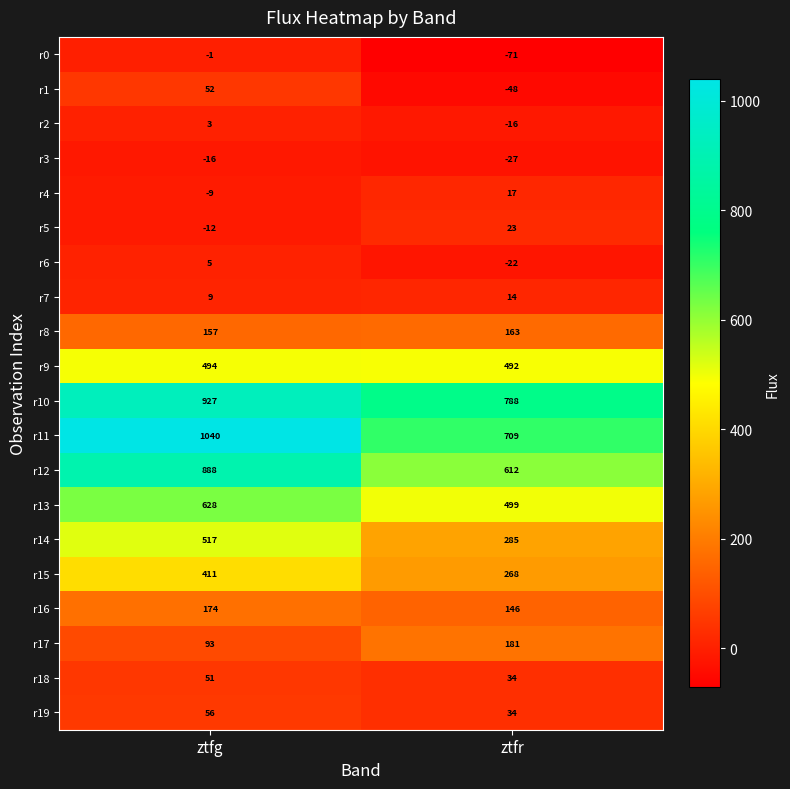

What is the sum of all r14 values?

802